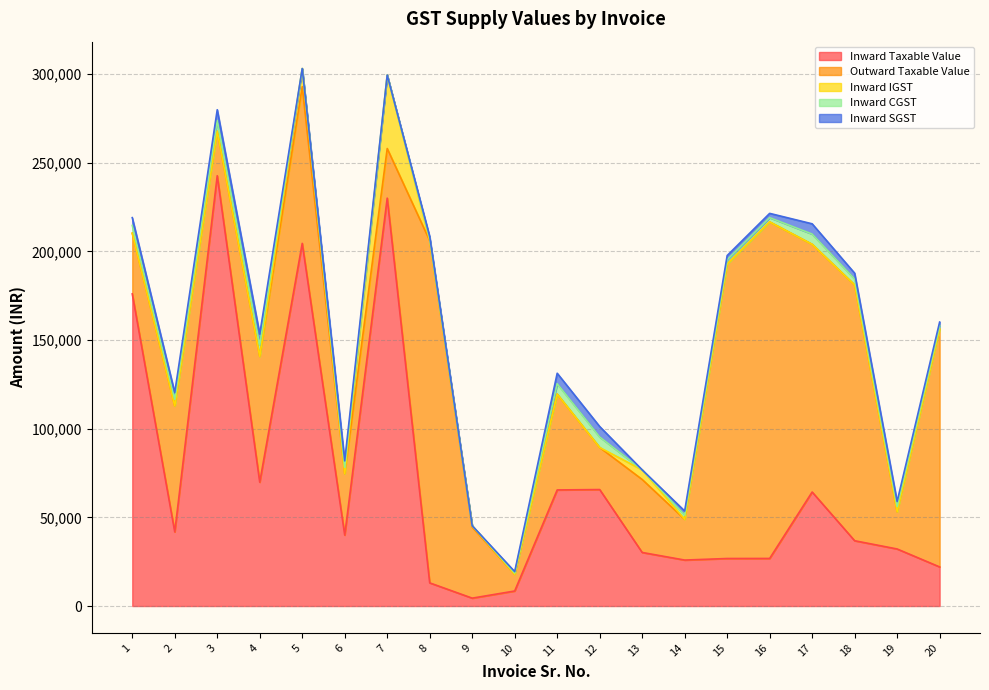

The value of Inward SGST at 15 is 662.3. True or false?

False